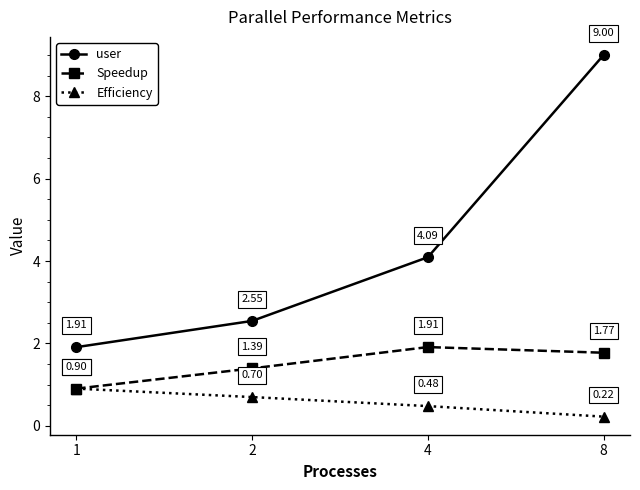

Where is the first local maximum for Speedup?

4